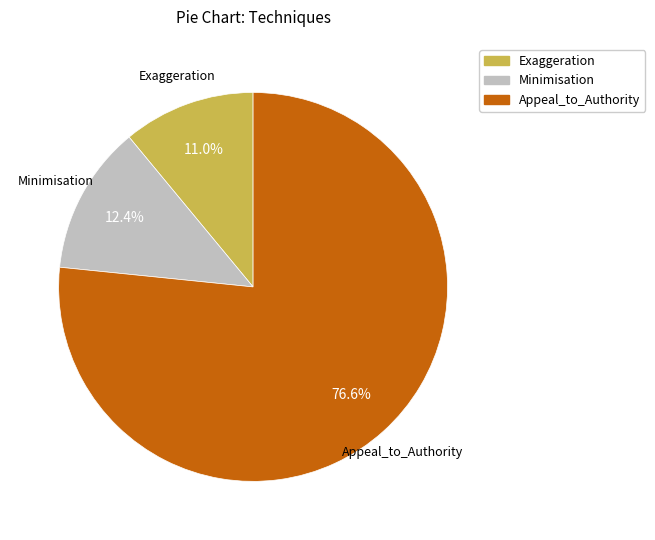

The Exaggeration slice represents 24% of the pie. True or false?

False